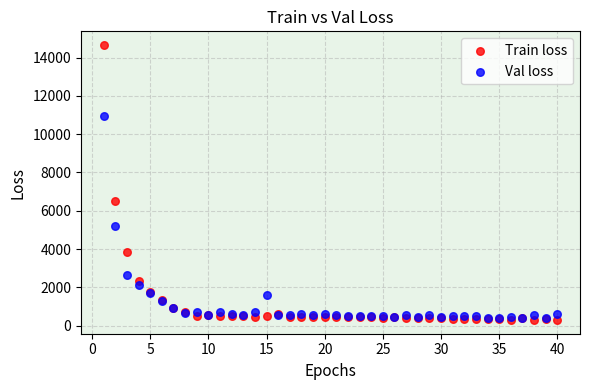

In the Train loss series, what Y value is closest to 7475?

6501.5